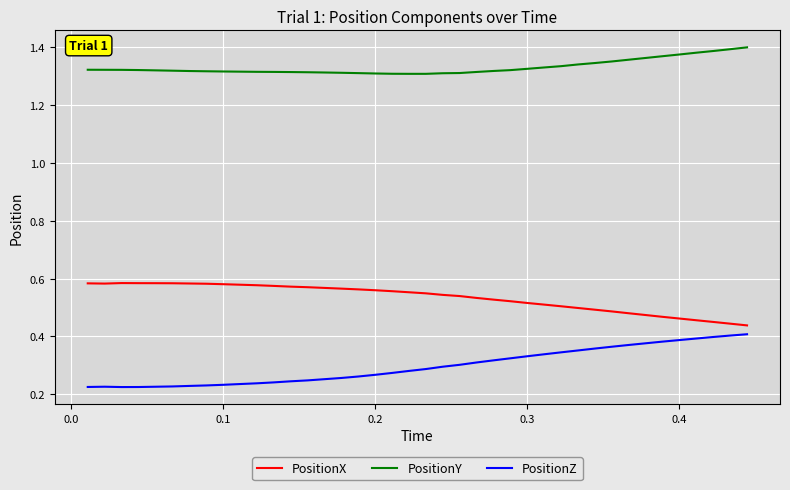

Which series has the largest total across all categories?

PositionY